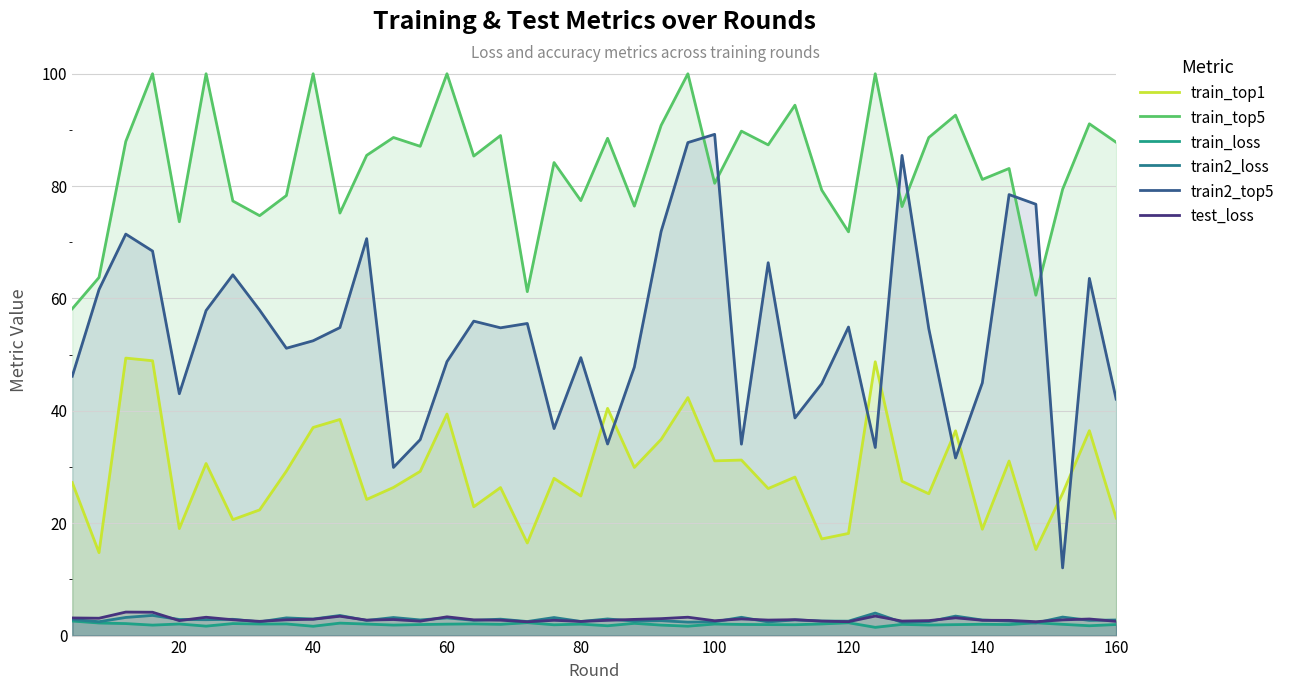

True or false: train2_top5 has a value of 9.1 at 160.

False